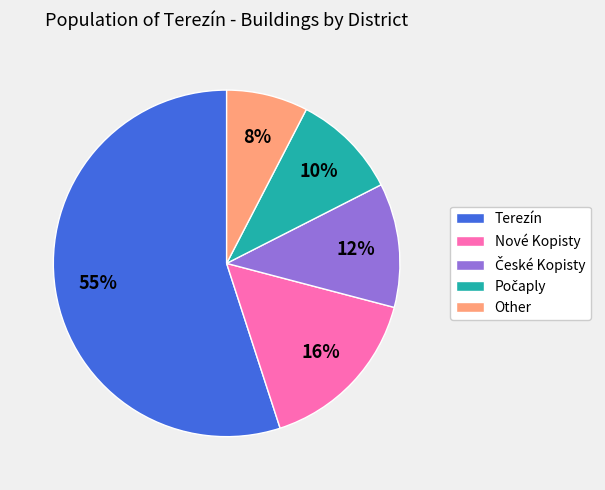

To the nearest percent, what percentage of the pie is Other?

8%